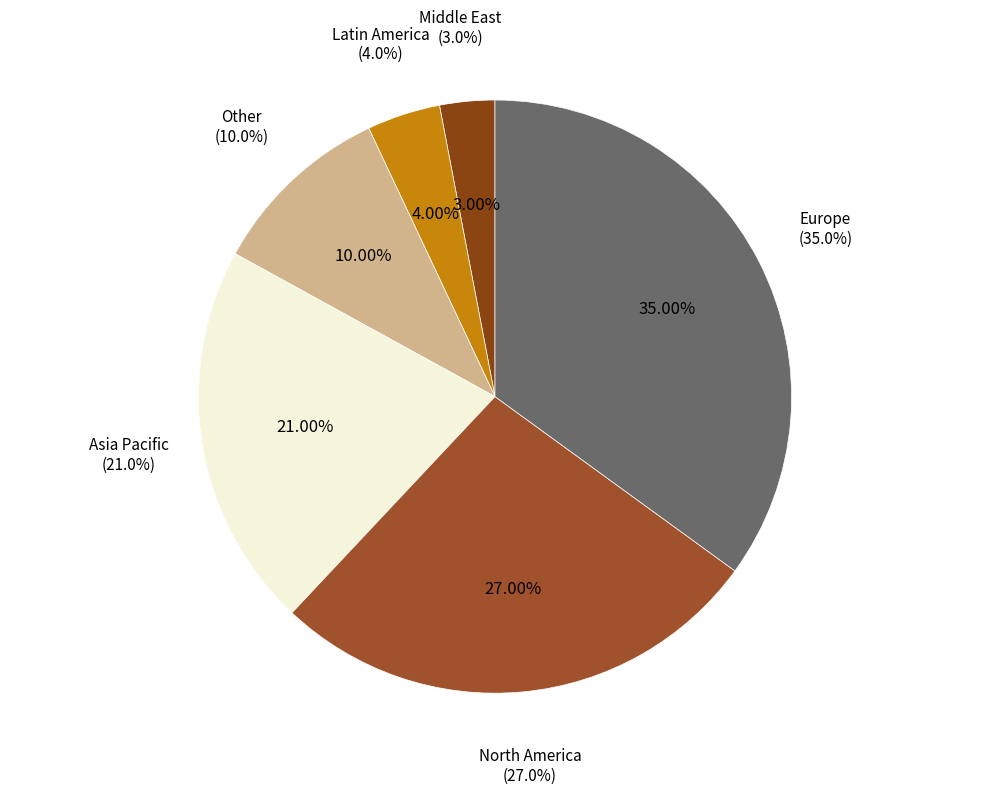

What is the largest slice in the pie chart?

Europe